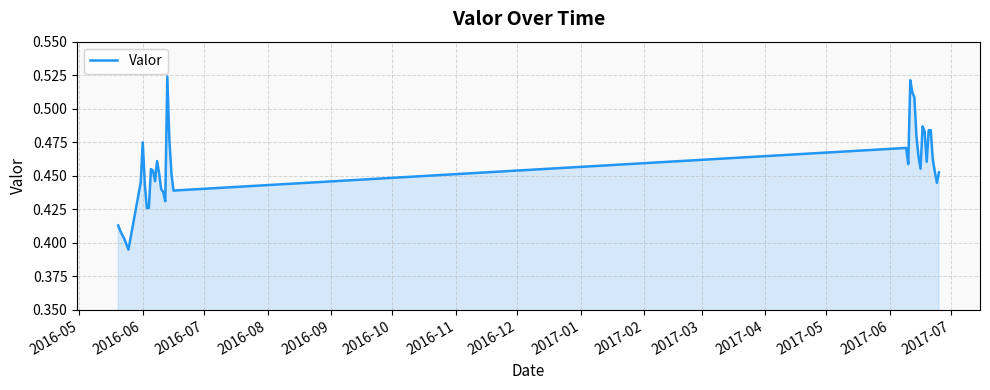

What is the average value?

0.5